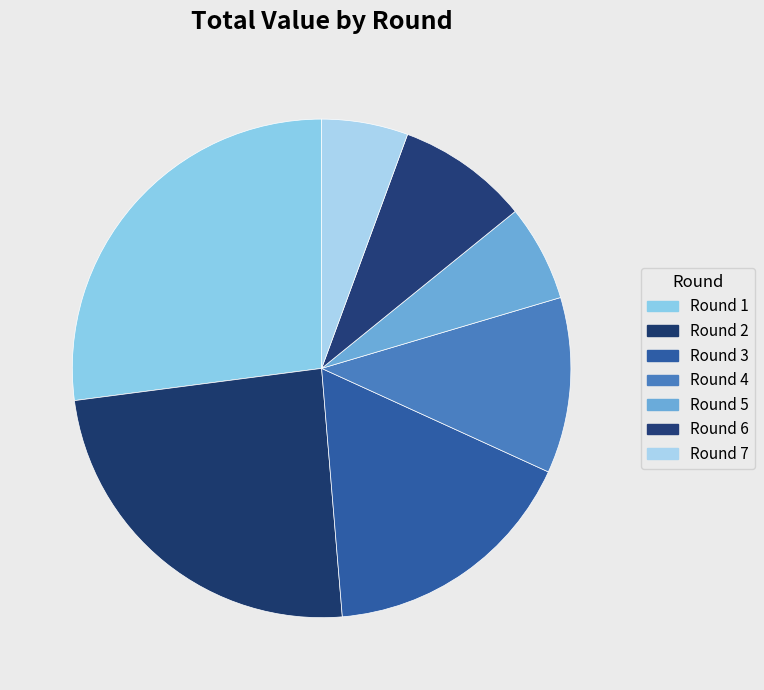

To the nearest percent, what is the combined percentage of Round 4 and Round 1?

38%